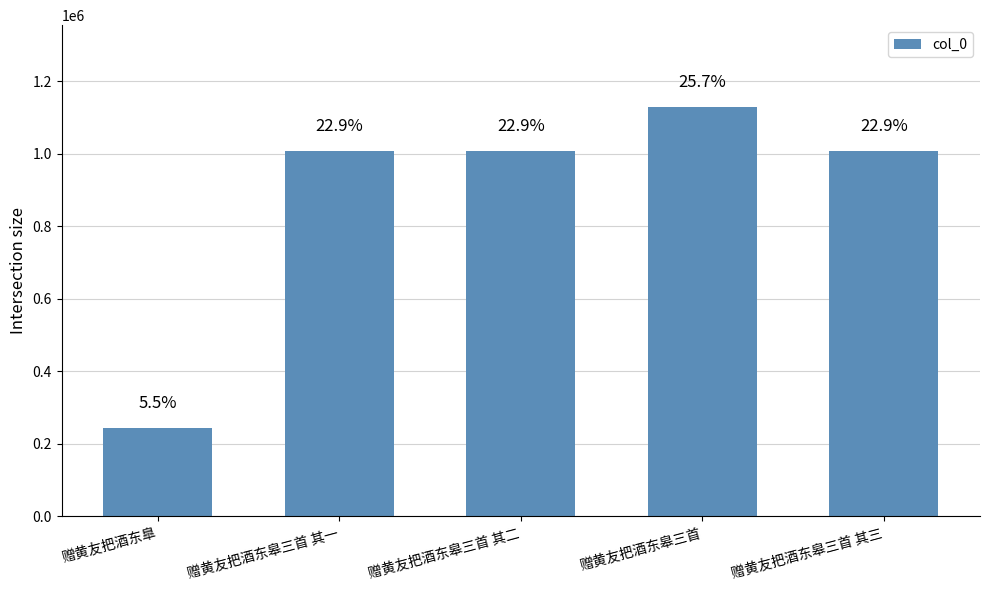

Which label corresponds to the largest value in the chart?

赠黄友把酒东皋三首